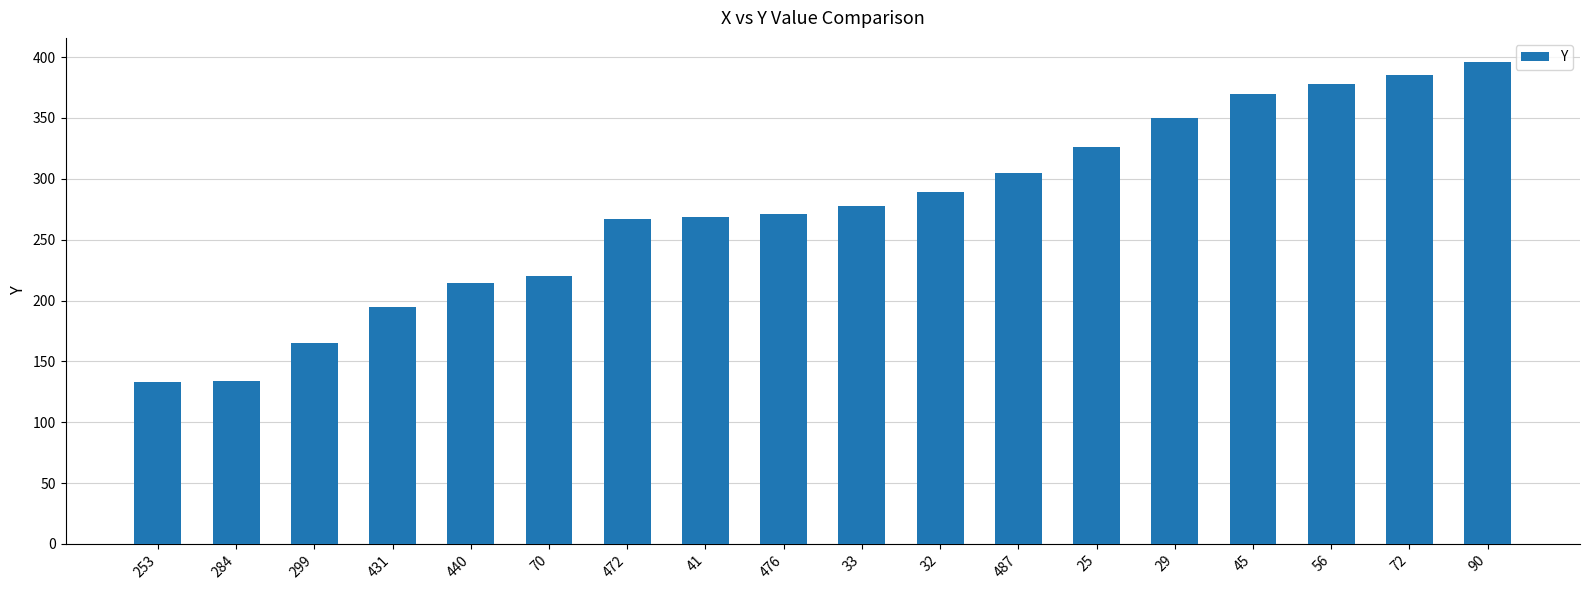

How many bars are there in total?

18